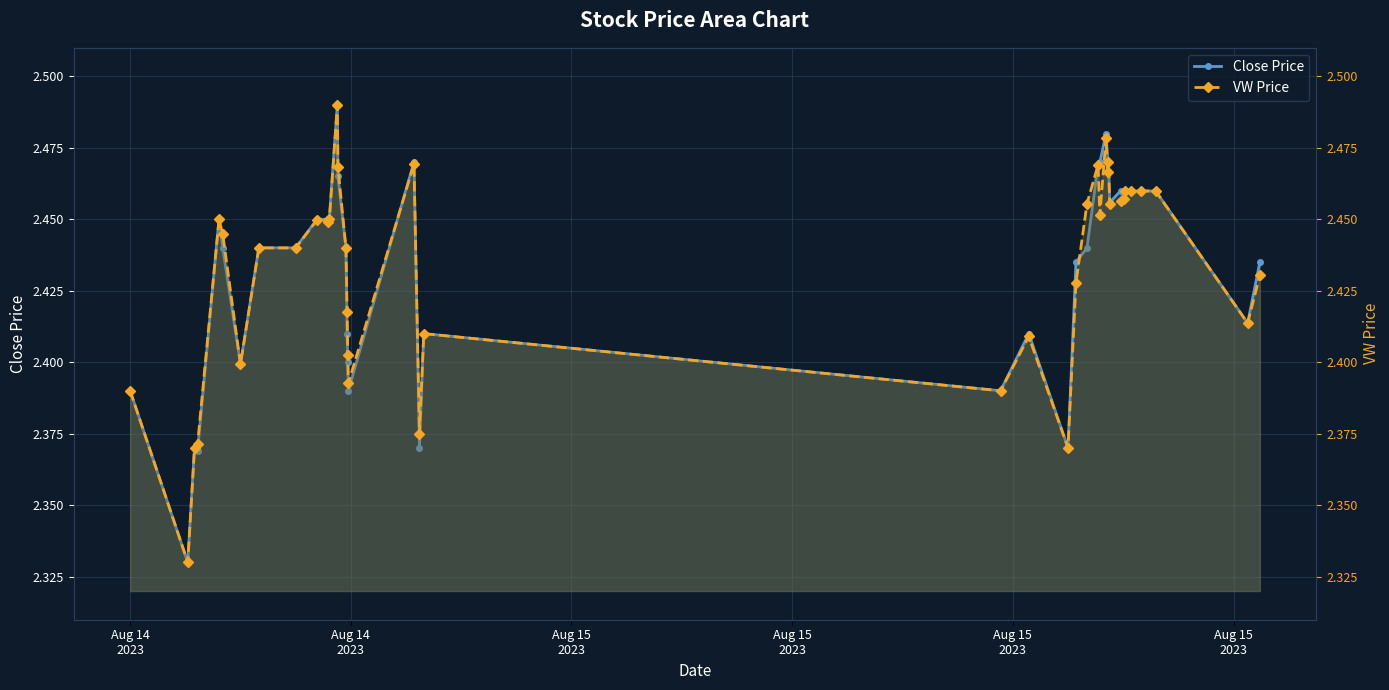

At which category is the sum across all series the highest?

12